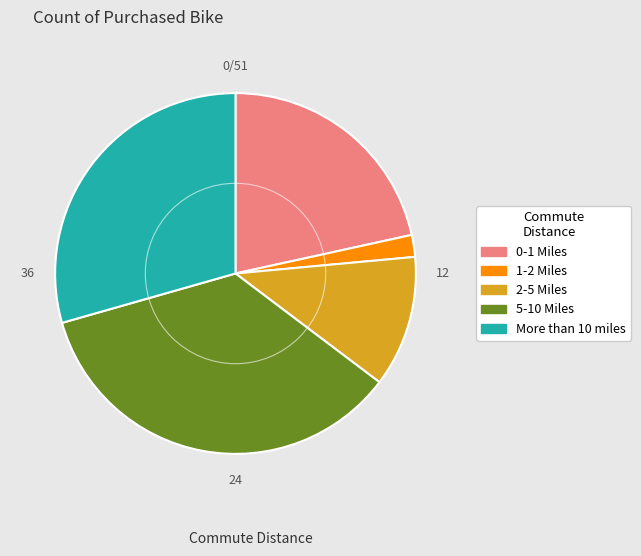

Combined, do 0-1 Miles and 2-5 Miles account for over 50%?

No